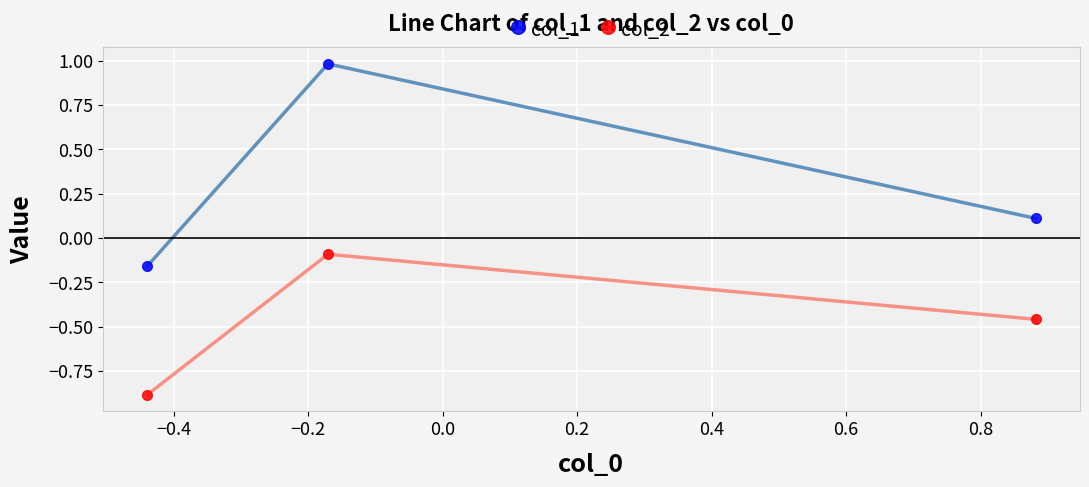

Which series has the largest range (max minus min)?

col_1